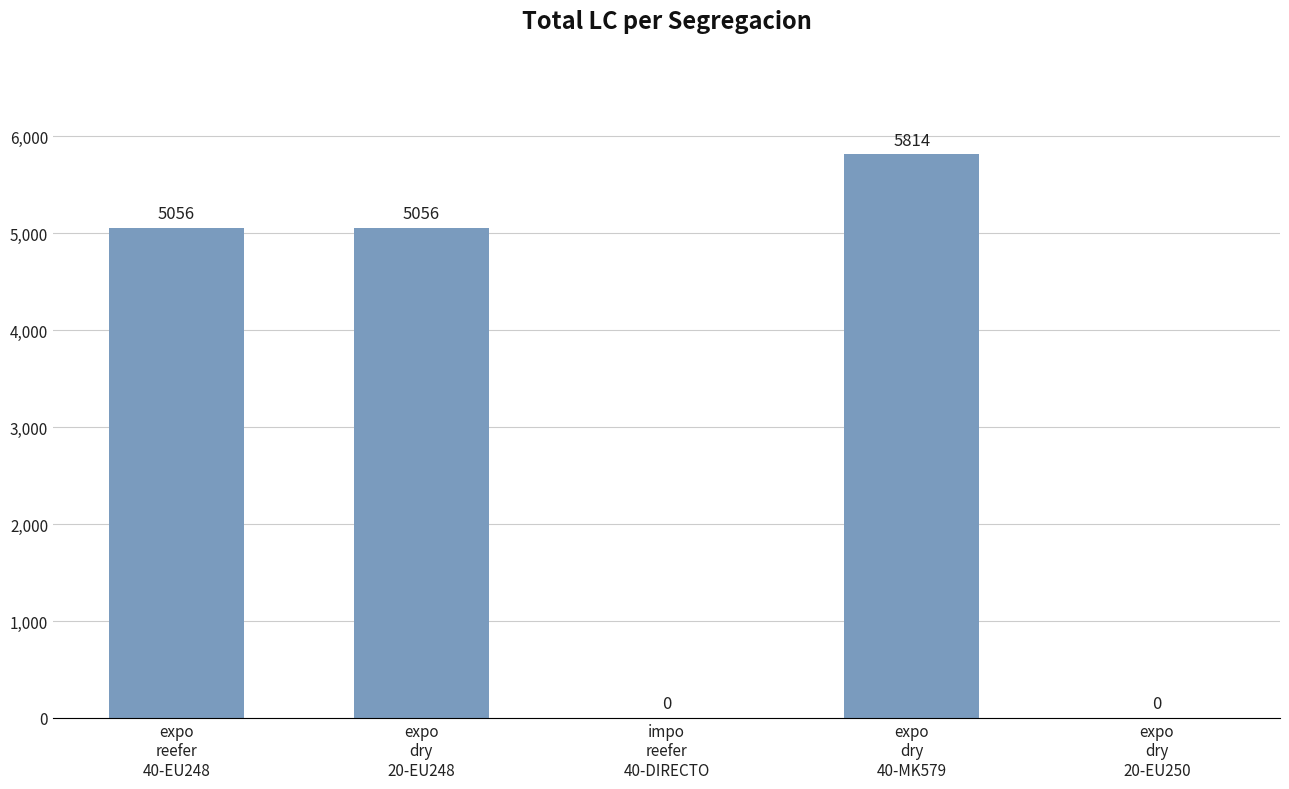

How many values are between 0 and 5056?

4